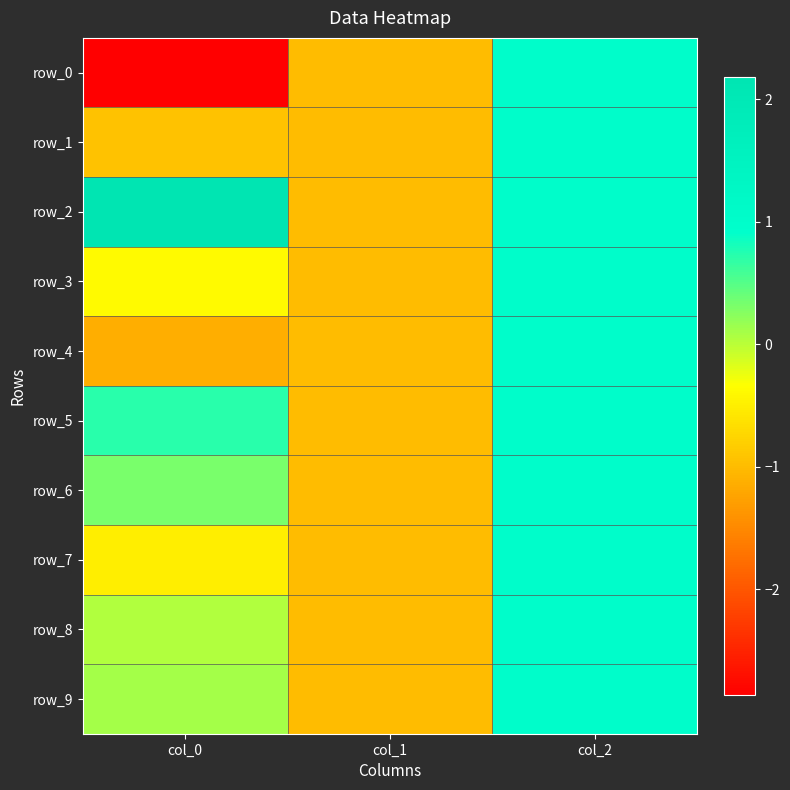

Which series changed the most between col_0 and col_2?

row_0